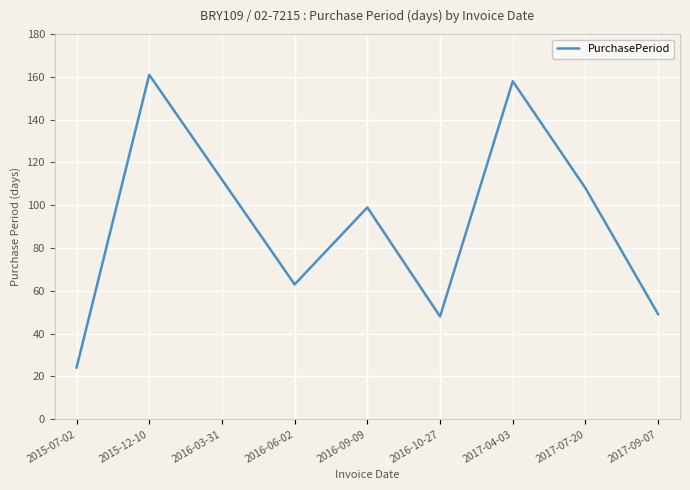

What position from the right is 2015-07-02?

9